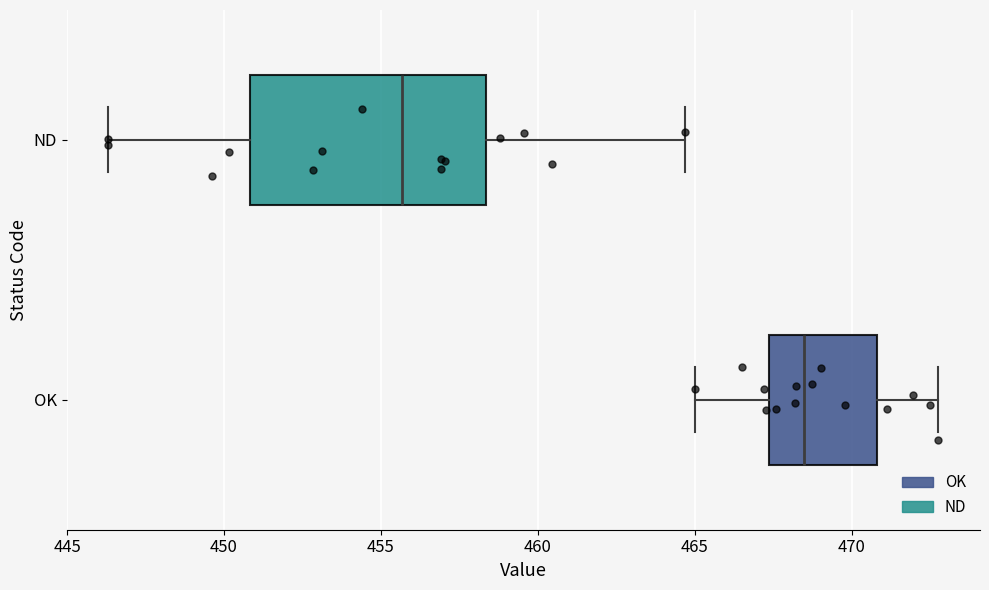

Reading bottom to top, read every box against the x-axis: the position of its median line, the range the box covers, and the ends of its whiskers. The values are not printed on the chart, so give them approximately, as read against the axis.

OK: median 468.5, box 467.5 to 471.0, whiskers 465.0 to 473.0
ND: median 455.5, box 451.0 to 458.5, whiskers 446.5 to 464.5